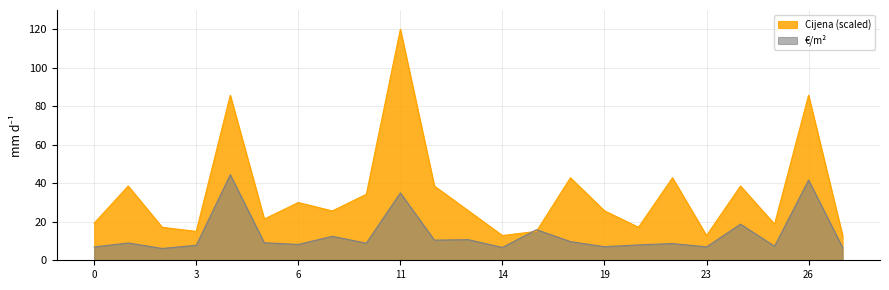

What are all the series names shown in the legend?

Cijena (scaled), €/m²